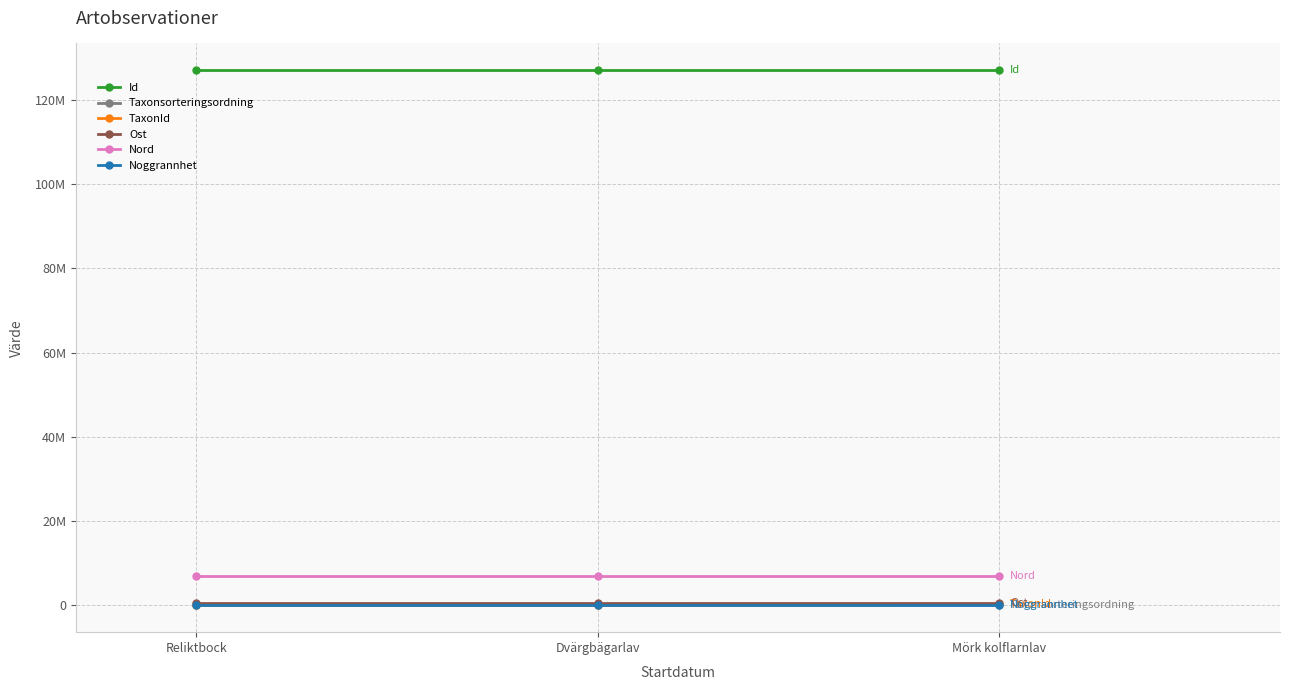

Is the value of TaxonId at Mörk kolflarnlav greater than the value of Nord at Reliktbock?

No